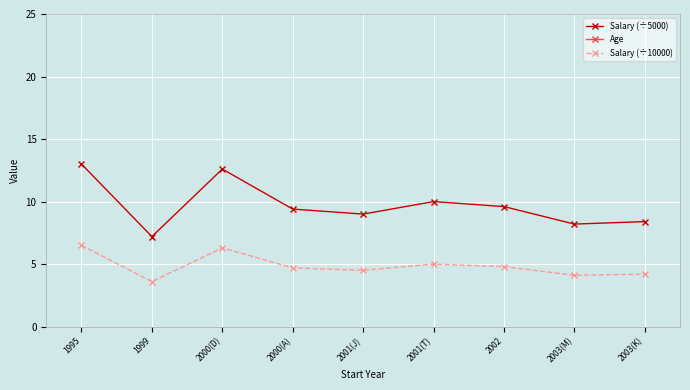

The value of Salary (÷10000) at 2001(T) is 7.7. True or false?

False